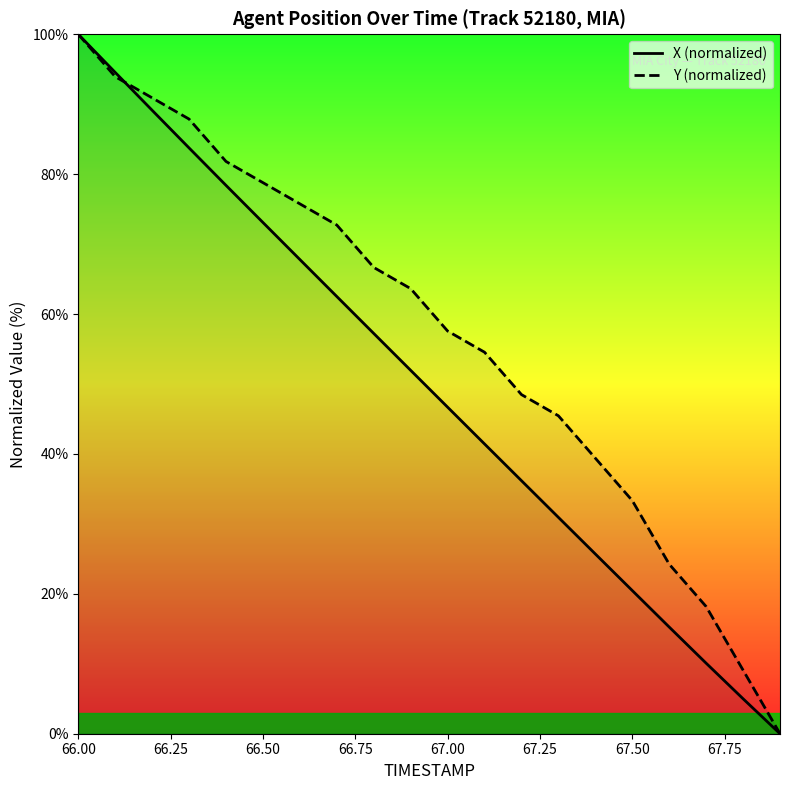

How many times do Y (normalized) and X (normalized) cross each other?

1